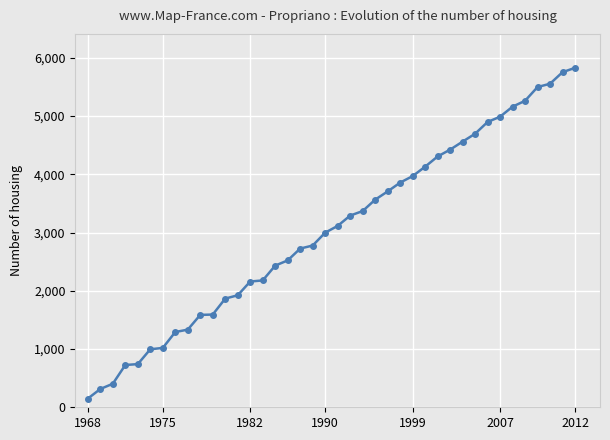

What is the minimum value shown in the chart?

149